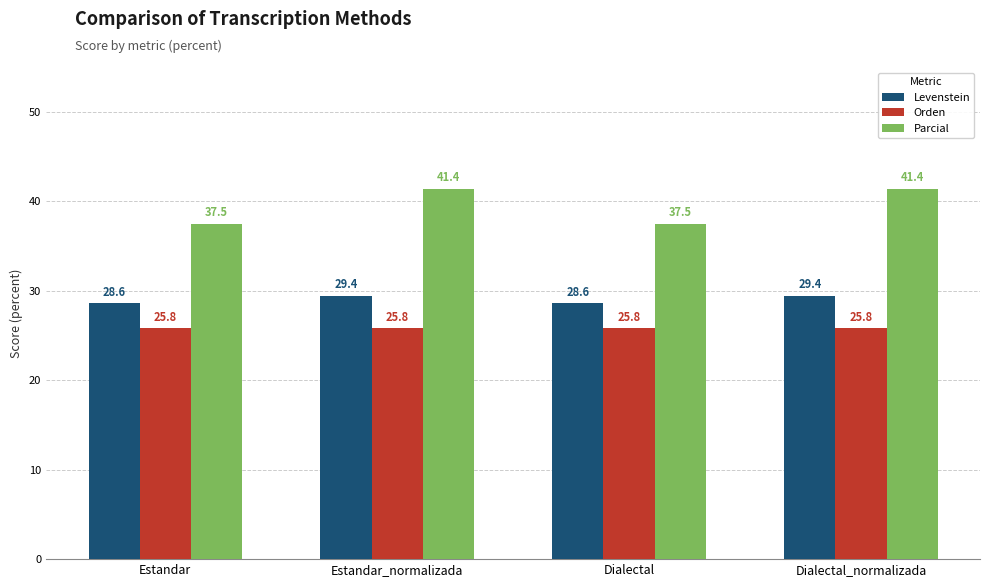

What is the highest value of the Levenstein series?

29.4